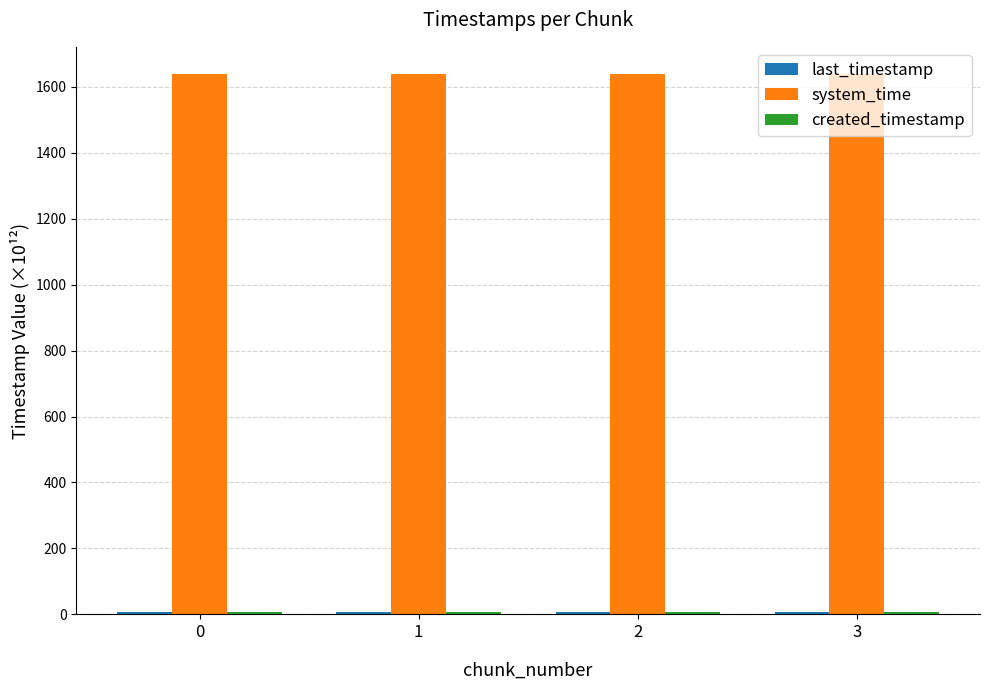

Which series has the largest total across all categories?

system_time